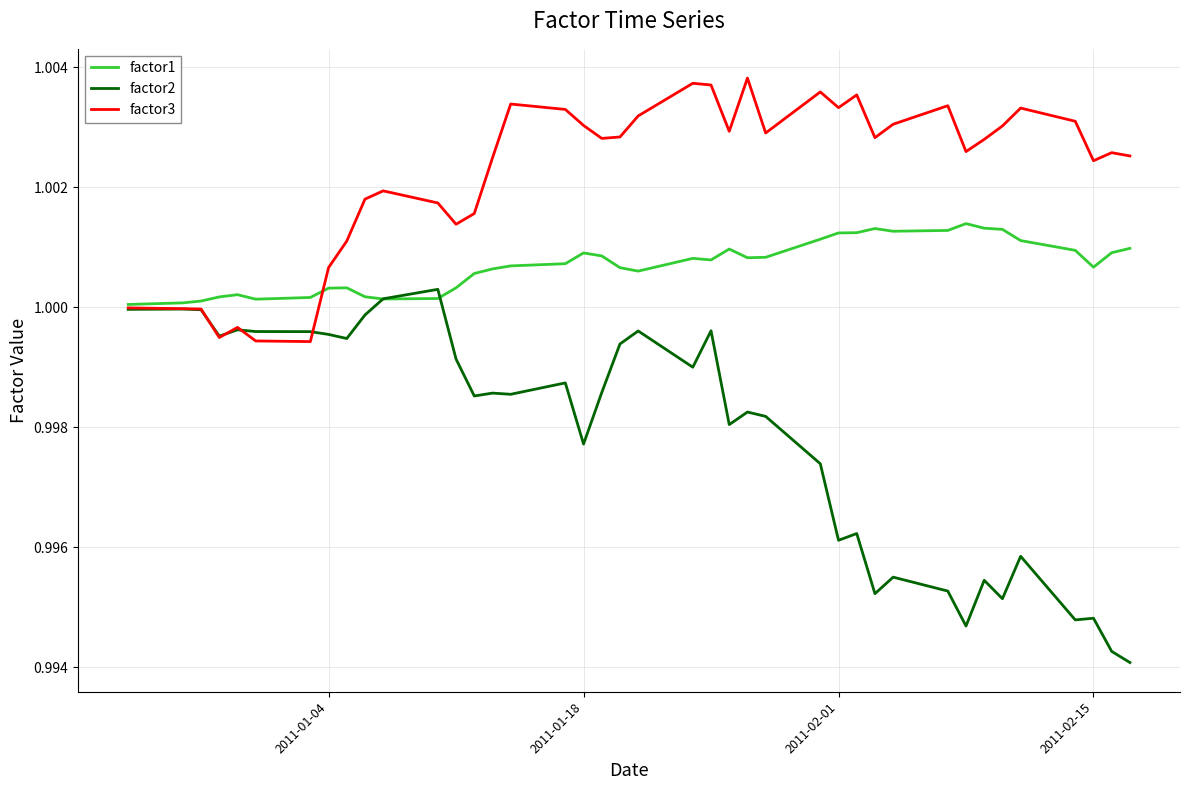

Which series has the largest range (max minus min)?

factor2